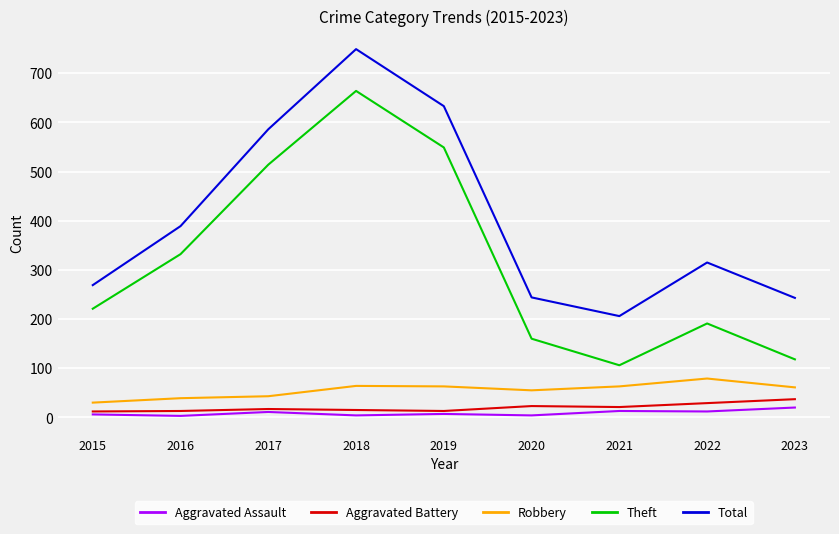

What is the maximum value shown in the chart?

749